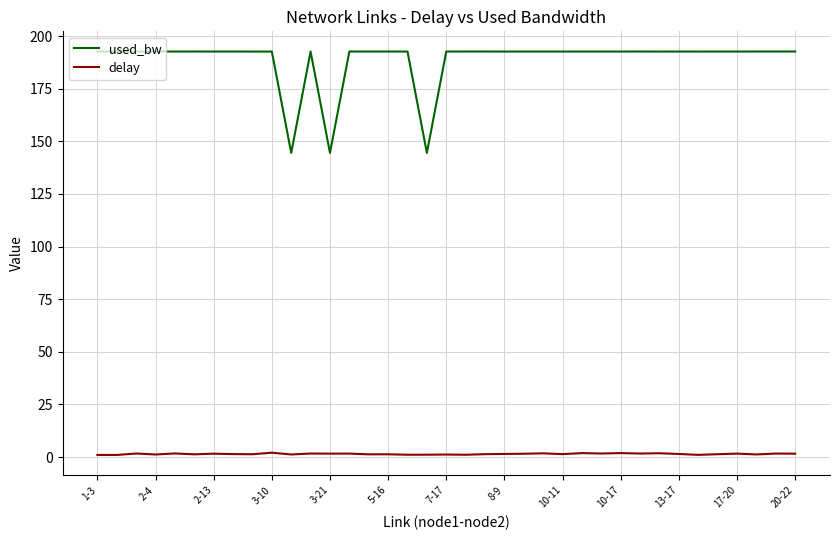

Which series has the widest spread of values?

used_bw